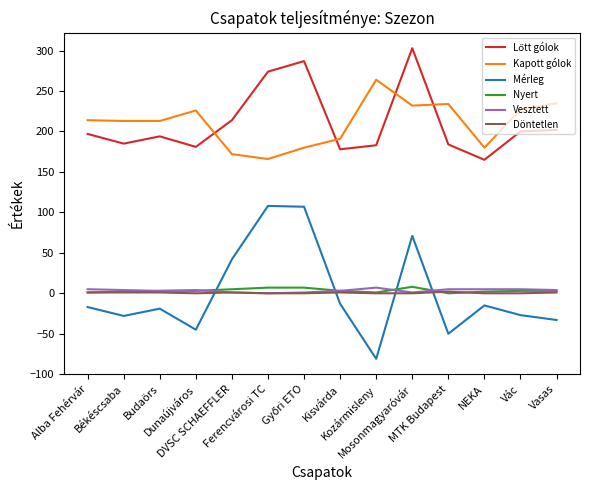

True or false: Kapott gólok and Mérleg intersect in this chart.

False